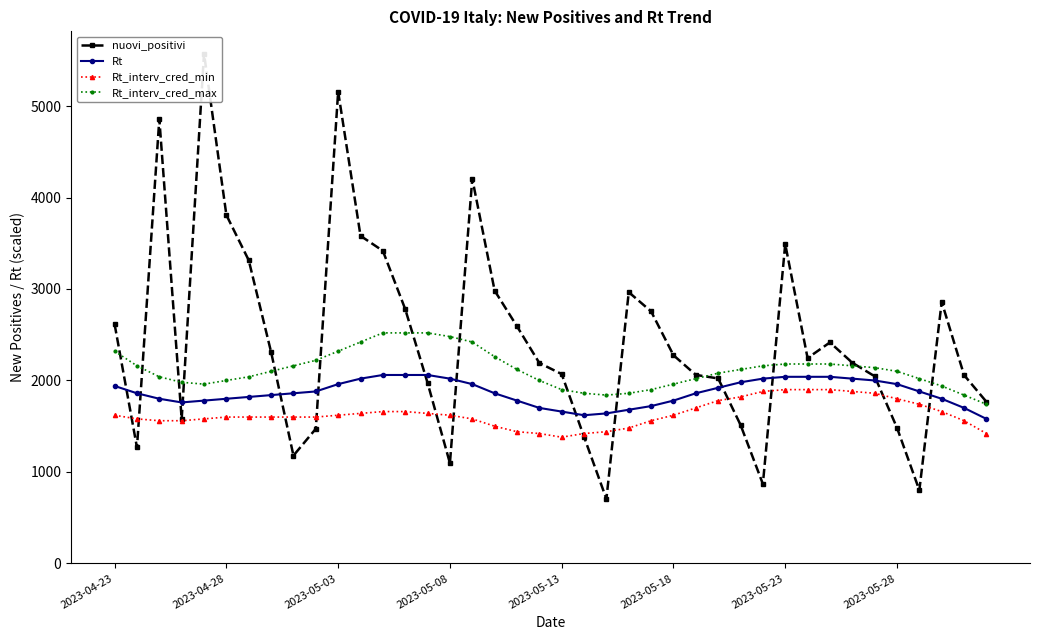

List the series in order of their overall mean, lowest first.

Rt_interv_cred_min, Rt, Rt_interv_cred_max, nuovi_positivi